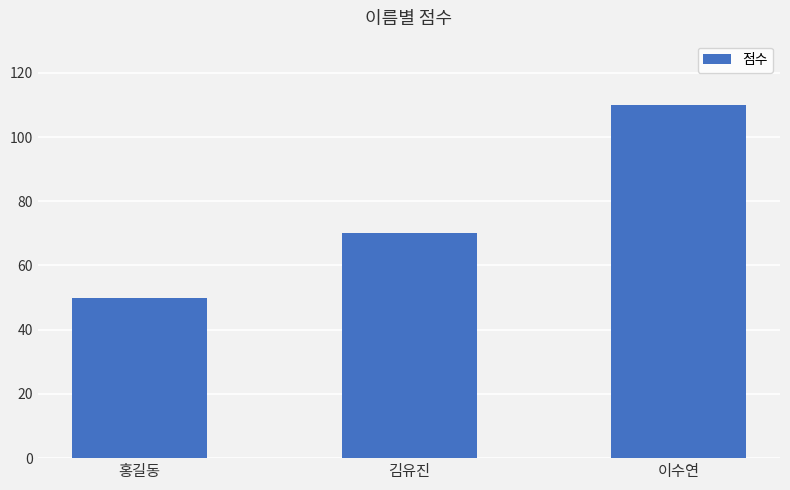

Rank the categories by value from lowest to highest.

홍길동, 김유진, 이수연